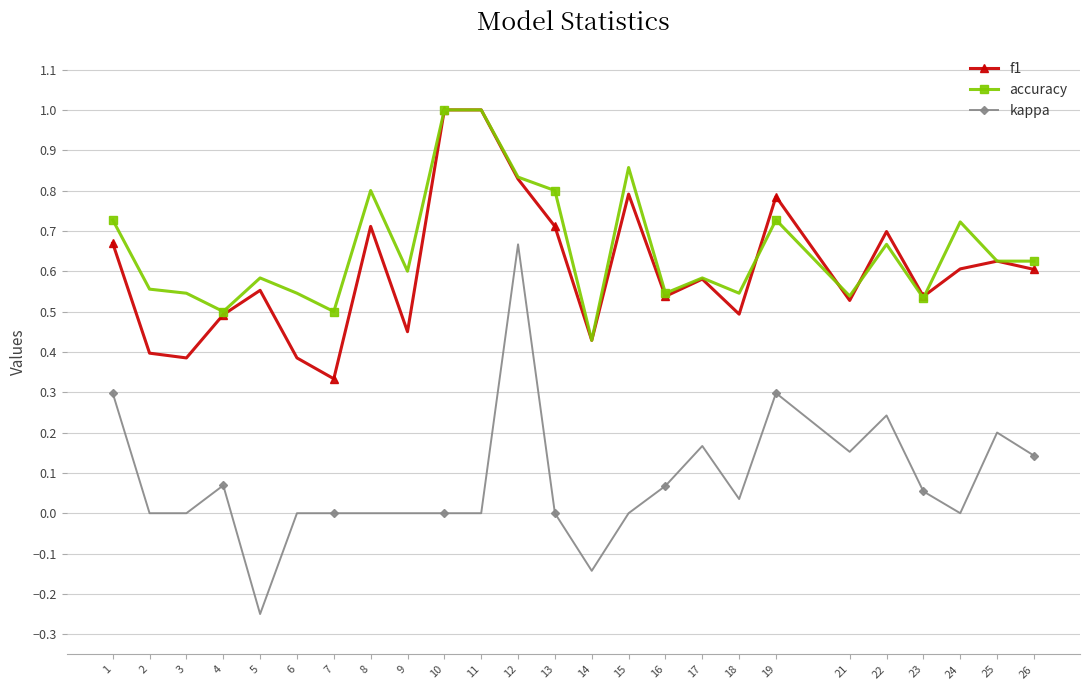

True or false: f1 and kappa intersect in this chart.

False